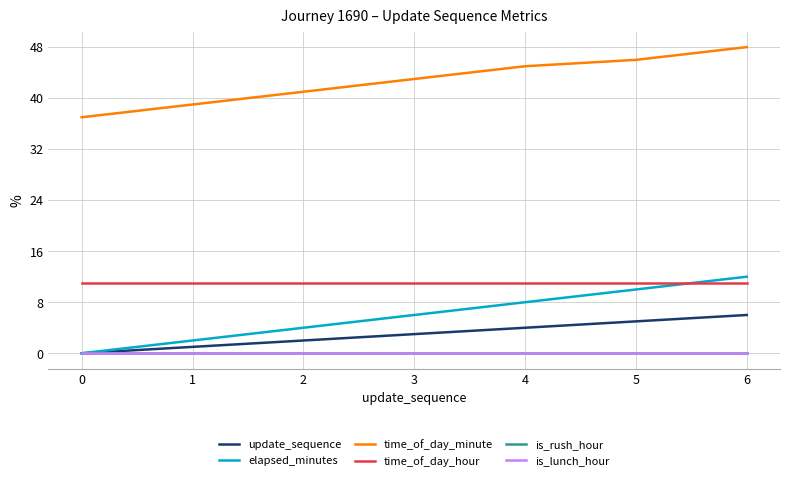

Does the chart display data point markers on the line(s)?

No